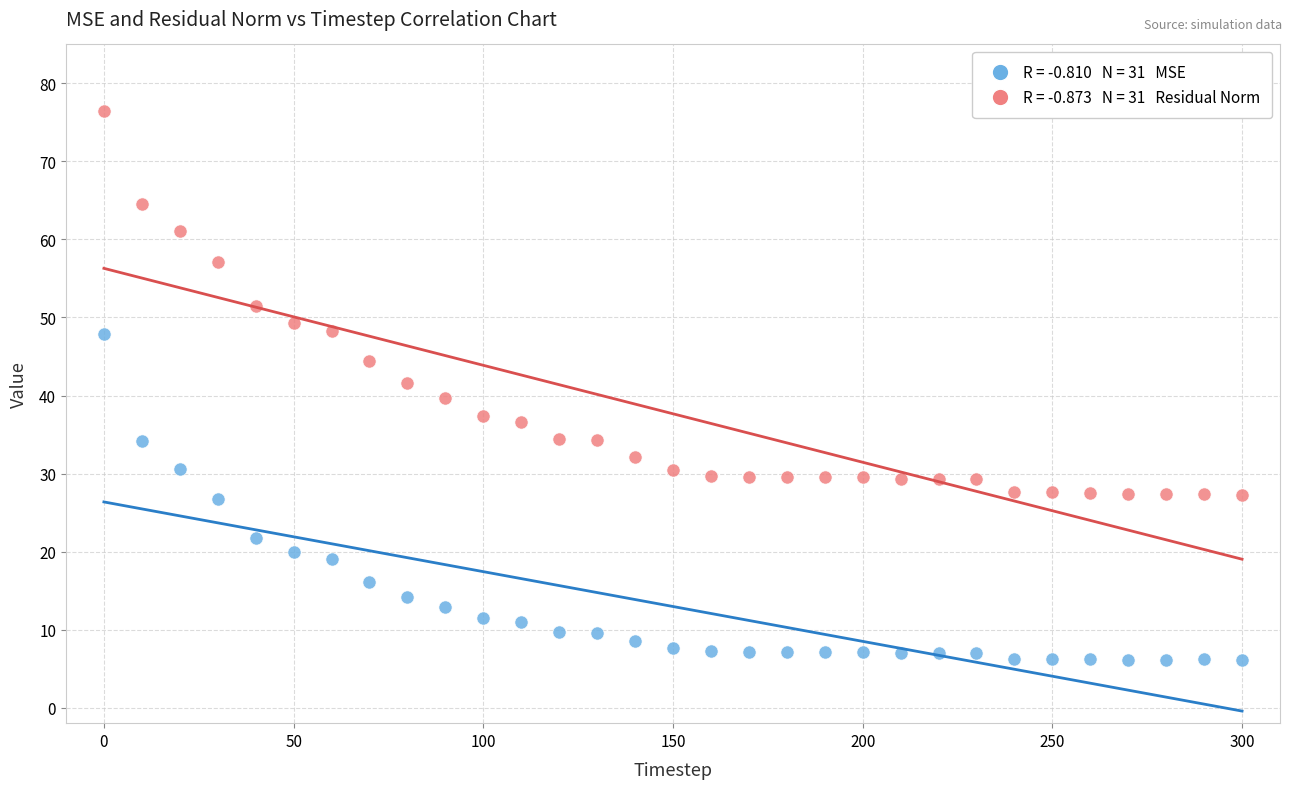

Across all data points, what is the range of X values (max minus min)?

300.0